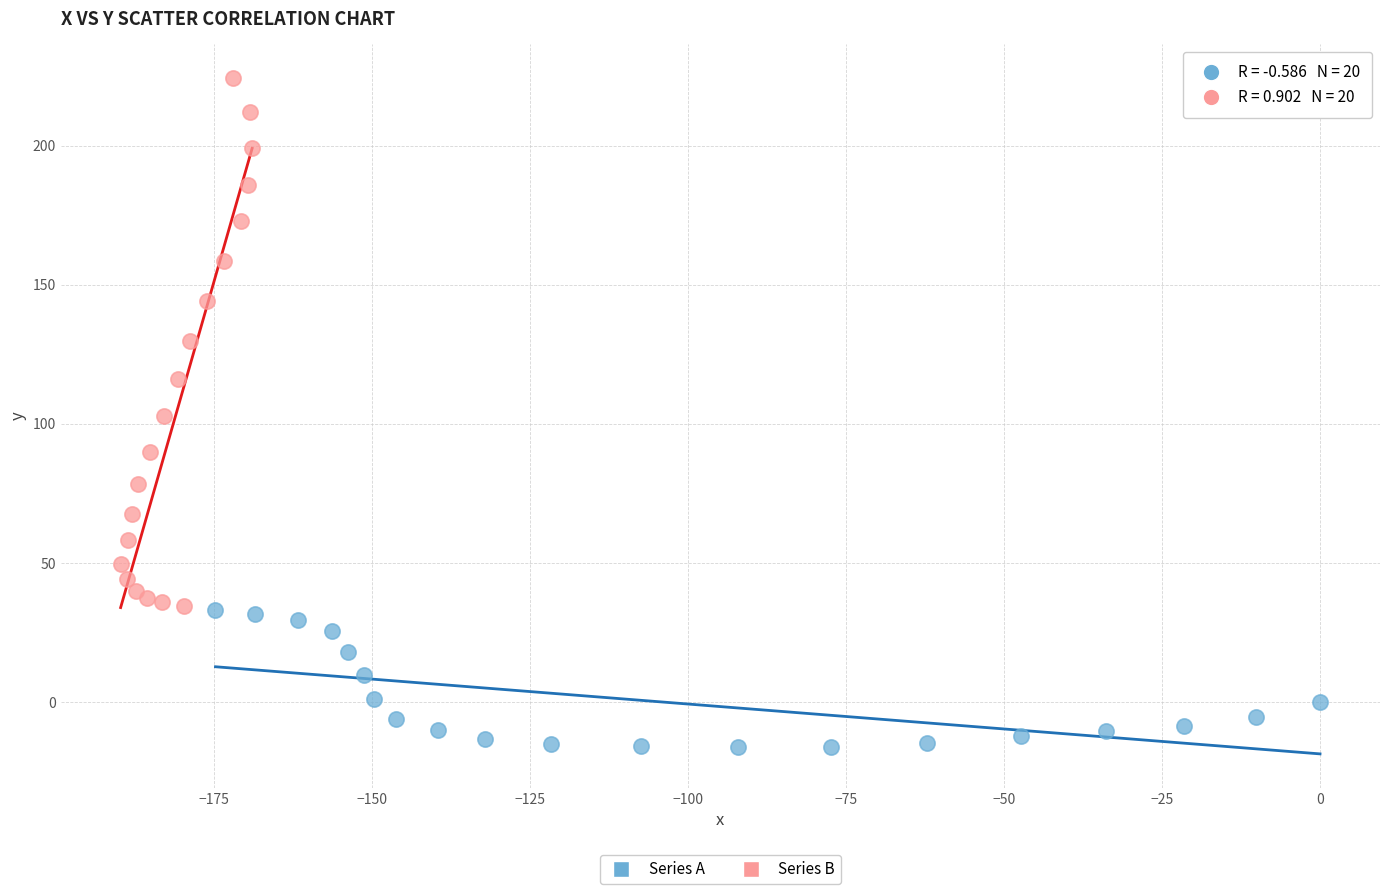

Which series has the largest Y range (max minus min)?

Series B